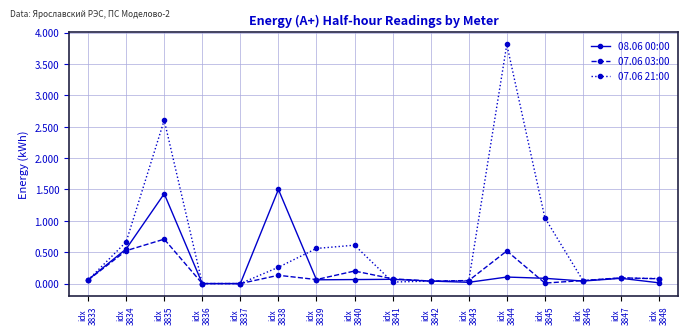

Which series has the largest total across all categories?

07.06 21:00